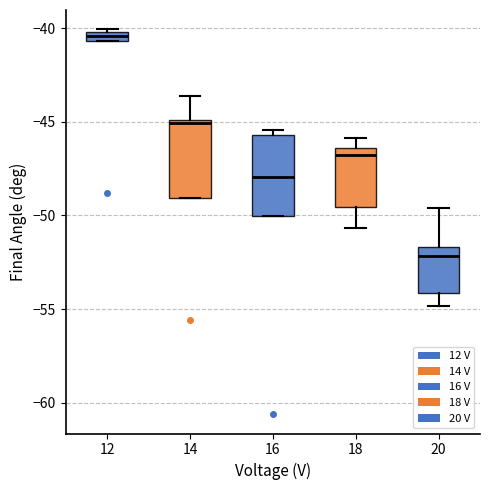

Where does the upper whisker of the box at x = 14 end on the y-axis? The values are not printed on the chart, so give them approximately, as read against the axis.

-43.5